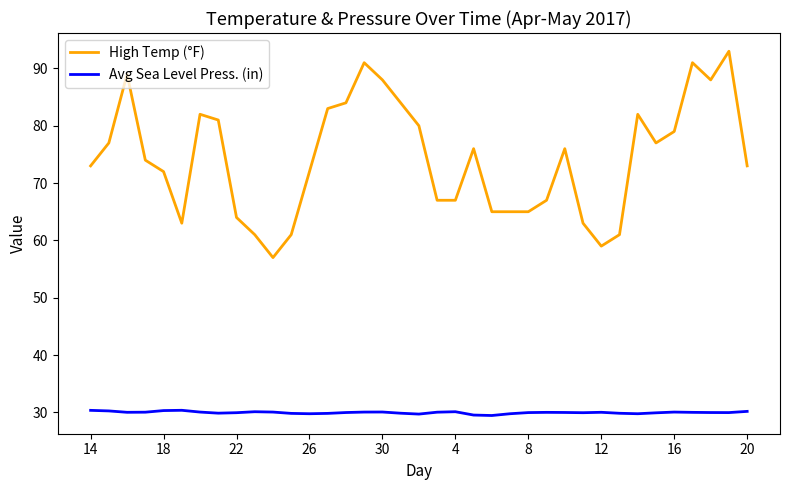

What is the maximum value for High Temp (°F)?

93.0